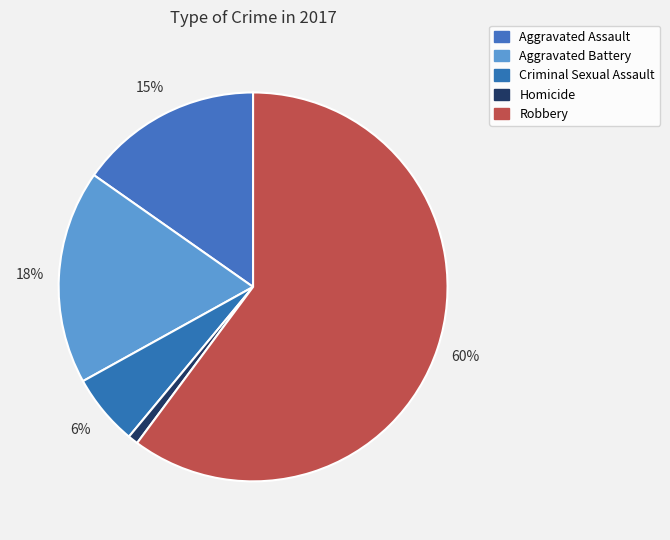

To the nearest percent, what is the average slice percentage?

20%